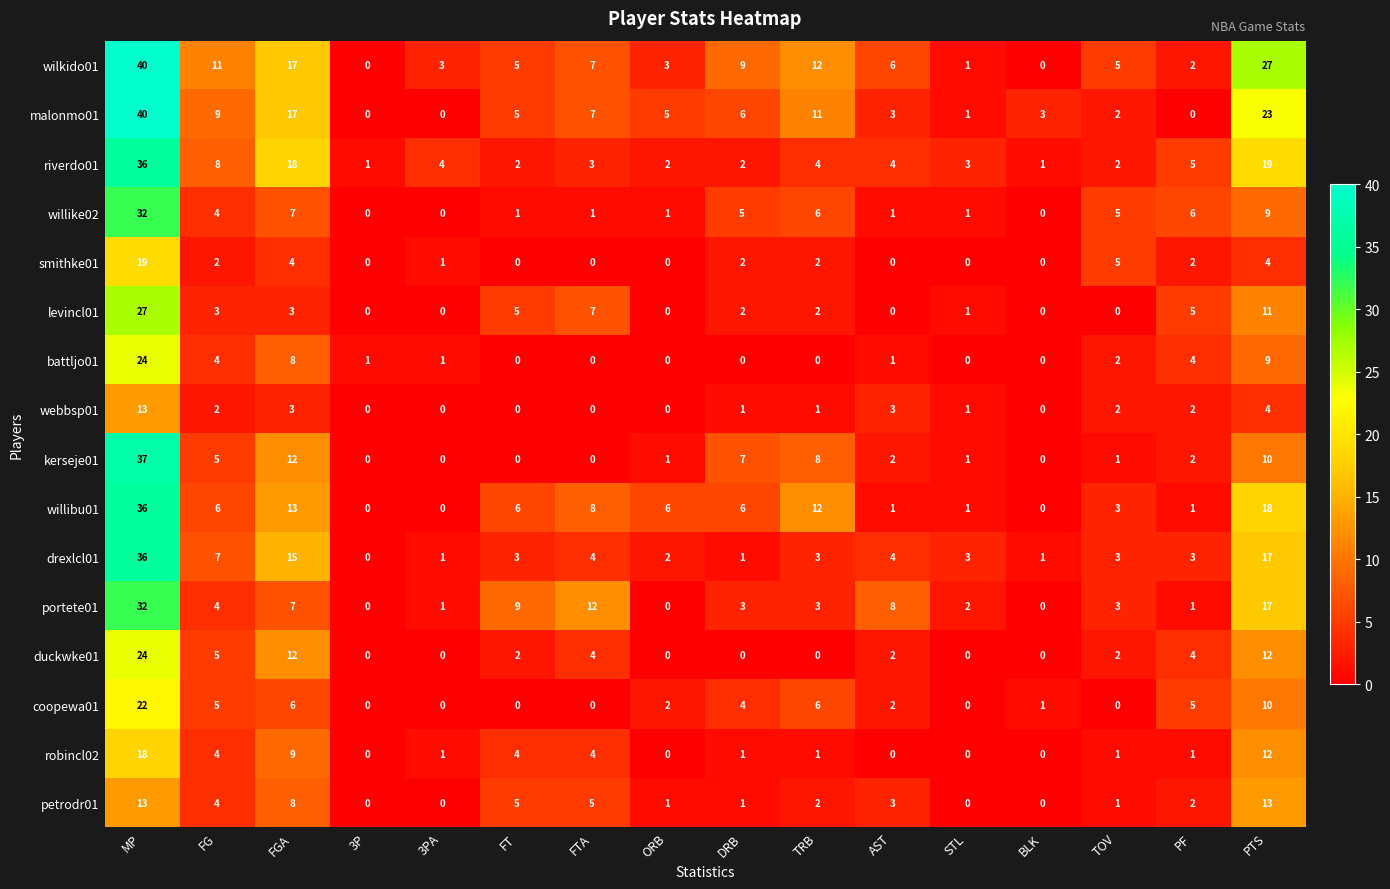

Is it true that riverdo01 equals 2 at DRB?

True